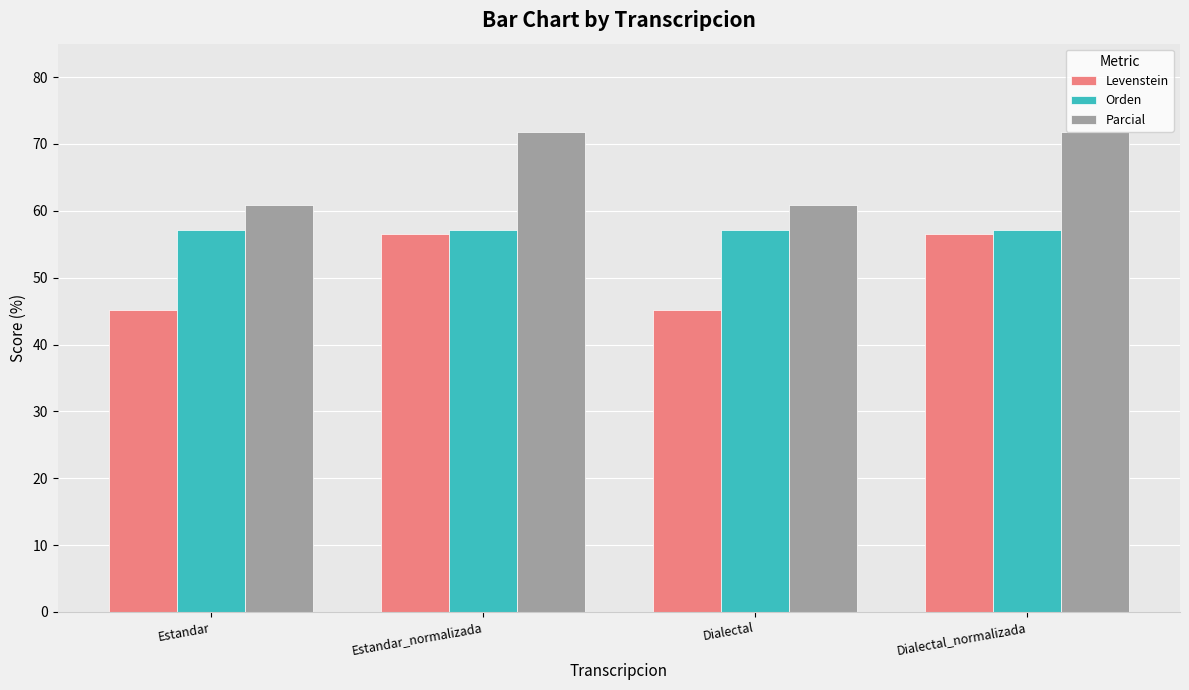

Reading left to right, transcribe all the data shown in this chart.

Levenstein: Estandar=45.2	Estandar_normalizada=56.5	Dialectal=45.2	Dialectal_normalizada=56.5
Orden: Estandar=57.1	Estandar_normalizada=57.1	Dialectal=57.1	Dialectal_normalizada=57.1
Parcial: Estandar=60.9	Estandar_normalizada=71.8	Dialectal=60.9	Dialectal_normalizada=71.8